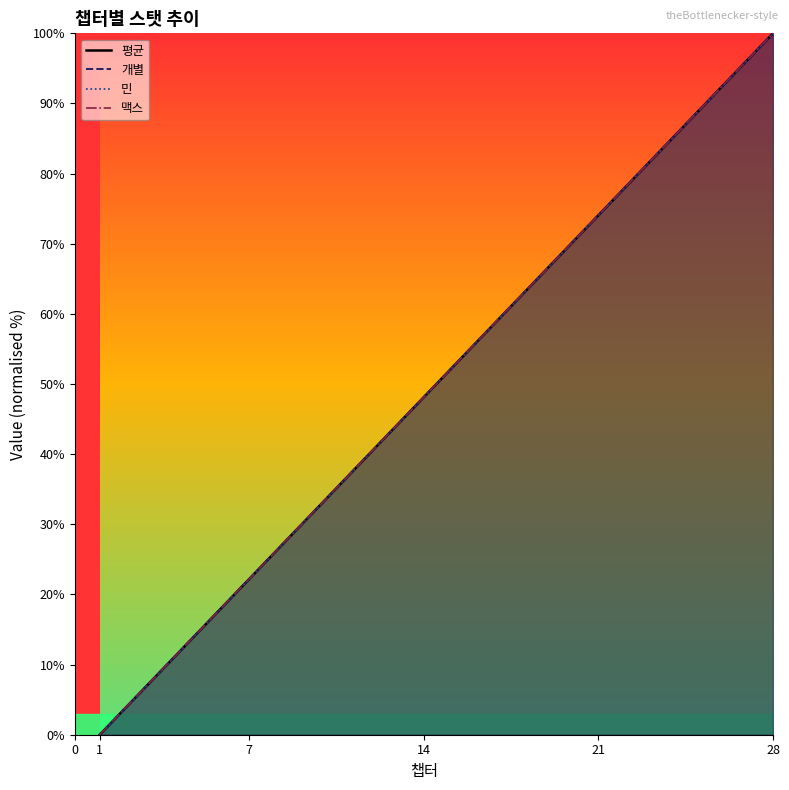

Reading left to right, list all the values displayed in this chart.

평균: 1=0.0	2=3.7	3=7.4	4=11.1	5=14.8	6=18.5	7=22.2	8=25.9	9=29.6	10=33.3	11=37.0	12=40.7	13=44.4	14=48.1	15=51.9	16=55.6	17=59.3	18=63.0	19=66.7	20=70.4	21=74.1	22=77.8	23=81.5	24=85.2	25=88.9	26=92.6	27=96.3	28=100.0
개별: 1=0.0	2=3.7	3=7.4	4=11.1	5=14.8	6=18.5	7=22.2	8=25.9	9=29.6	10=33.3	11=37.0	12=40.7	13=44.4	14=48.1	15=51.9	16=55.6	17=59.3	18=63.0	19=66.7	20=70.4	21=74.1	22=77.8	23=81.5	24=85.2	25=88.9	26=92.6	27=96.3	28=100.0
민: 1=0.0	2=3.7	3=7.4	4=11.1	5=14.8	6=18.5	7=22.2	8=25.9	9=29.6	10=33.3	11=37.0	12=40.7	13=44.4	14=48.1	15=51.9	16=55.6	17=59.3	18=63.0	19=66.7	20=70.4	21=74.1	22=77.8	23=81.5	24=85.2	25=88.9	26=92.6	27=96.3	28=100.0
맥스: 1=0.0	2=3.7	3=7.4	4=11.1	5=14.8	6=18.5	7=22.2	8=25.9	9=29.6	10=33.3	11=37.0	12=40.7	13=44.4	14=48.1	15=51.9	16=55.6	17=59.3	18=63.0	19=66.7	20=70.4	21=74.1	22=77.8	23=81.5	24=85.2	25=88.9	26=92.6	27=96.3	28=100.0